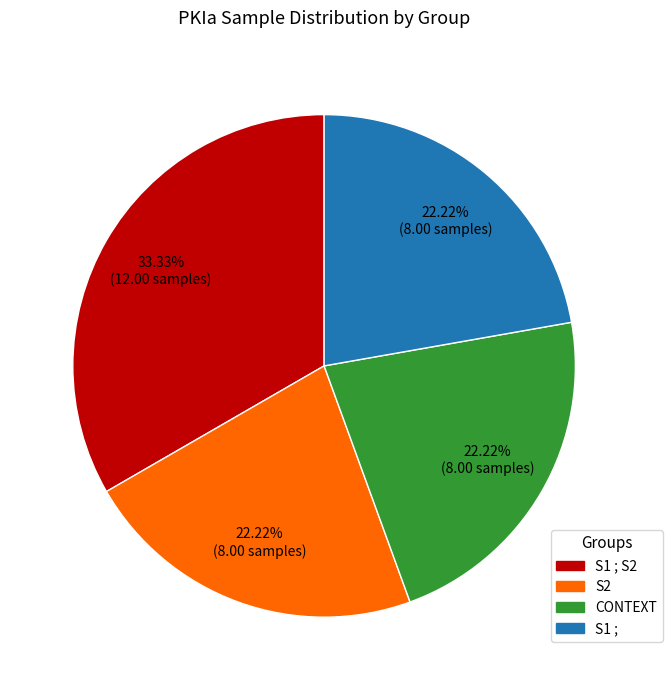

What is the ratio of the value at S1 ; to the value at S1 ; S2?

0.7